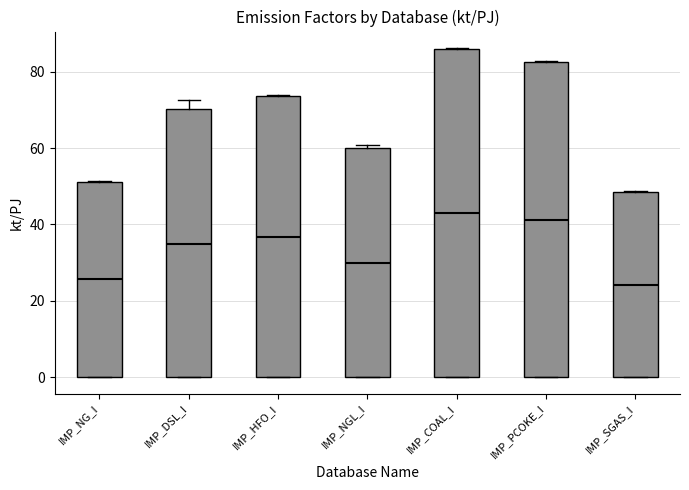

Reading left to right, read every box against the y-axis: the position of its median line, the range the box covers, and the ends of its whiskers. The values are not printed on the chart, so give them approximately, as read against the axis.

IMP_NG_I: median 26, box 0 to 52, whiskers 0 to 52
IMP_DSL_I: median 34, box 0 to 70, whiskers 0 to 72
IMP_HFO_I: median 36, box 0 to 74, whiskers 0 to 74
IMP_NGL_I: median 30, box 0 to 60, whiskers 0 to 60 (just above the box's upper edge)
IMP_COAL_I: median 44, box 0 to 86, whiskers 0 to 86
IMP_PCOKE_I: median 42, box 0 to 82, whiskers 0 to 82
IMP_SGAS_I: median 24, box 0 to 48, whiskers 0 to 48